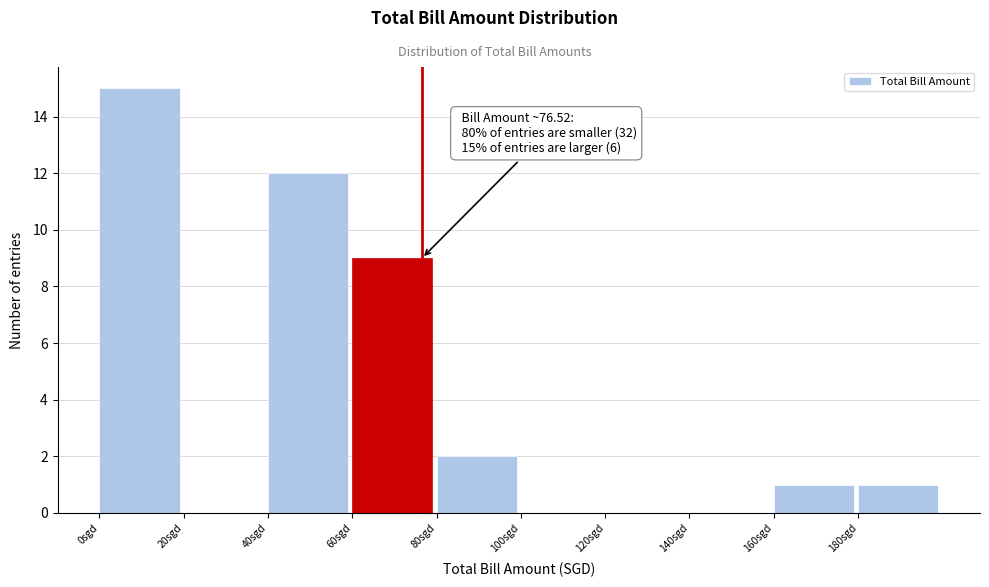

Which range on the x-axis has the tallest bar?

0 to 20